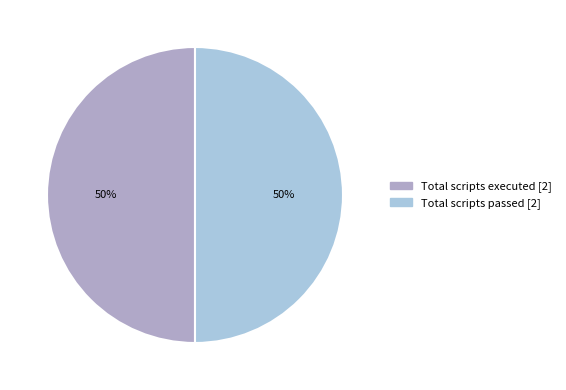

To the nearest percent, what is the average slice percentage?

50%